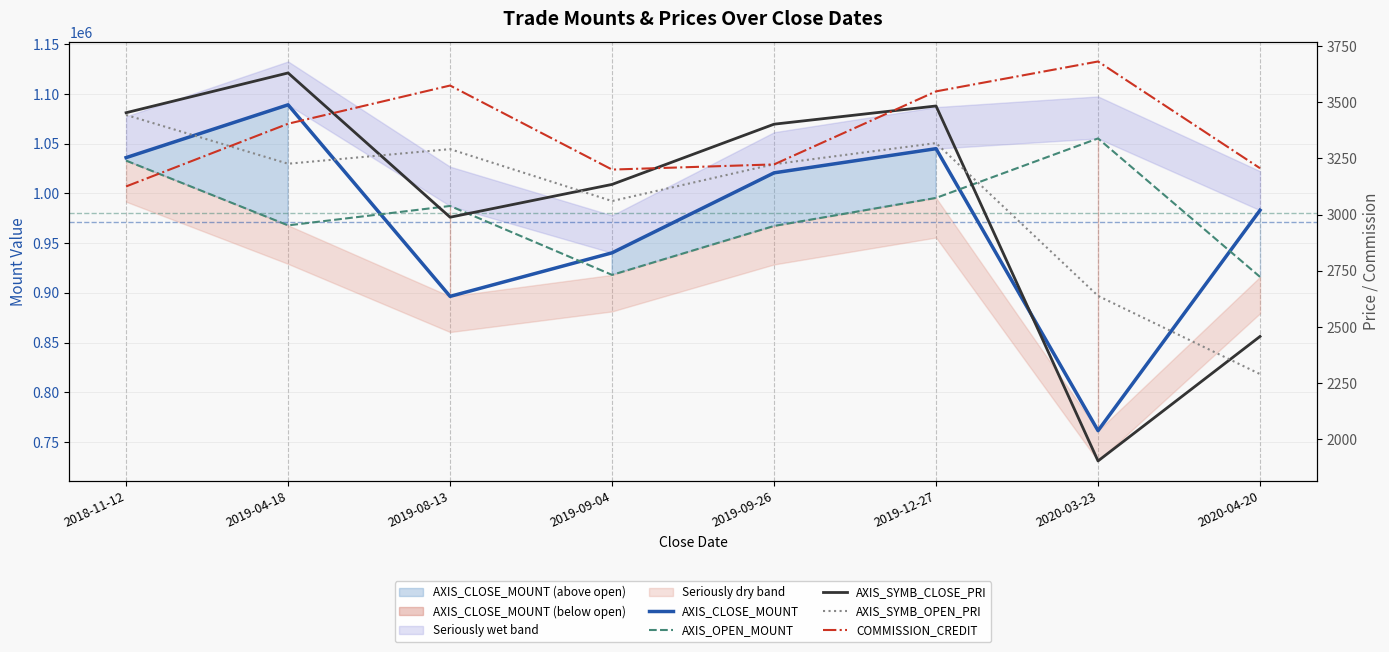

True or false: AXIS_SYMB_OPEN_PRI has a value of 3443.0 at 2018-11-12.

True